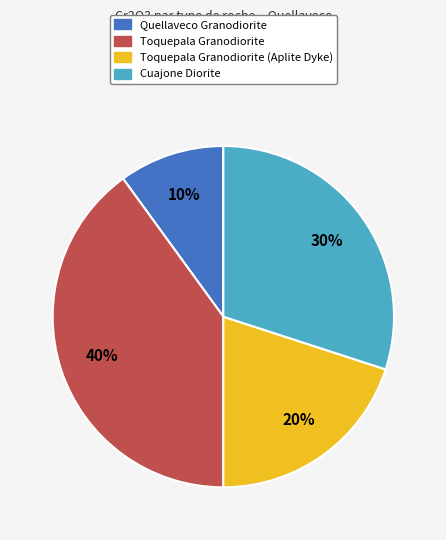

To the nearest percent, what is the difference between the largest and smallest slice percentages?

30%